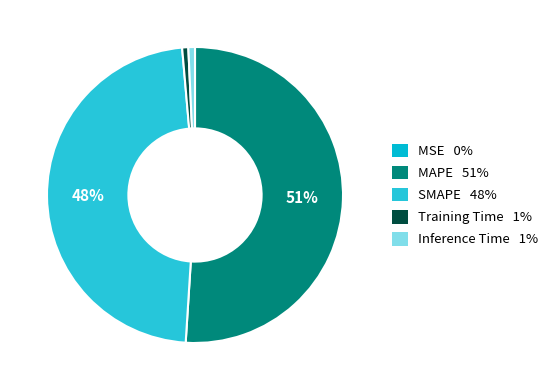

What is the largest slice in the pie chart?

MAPE